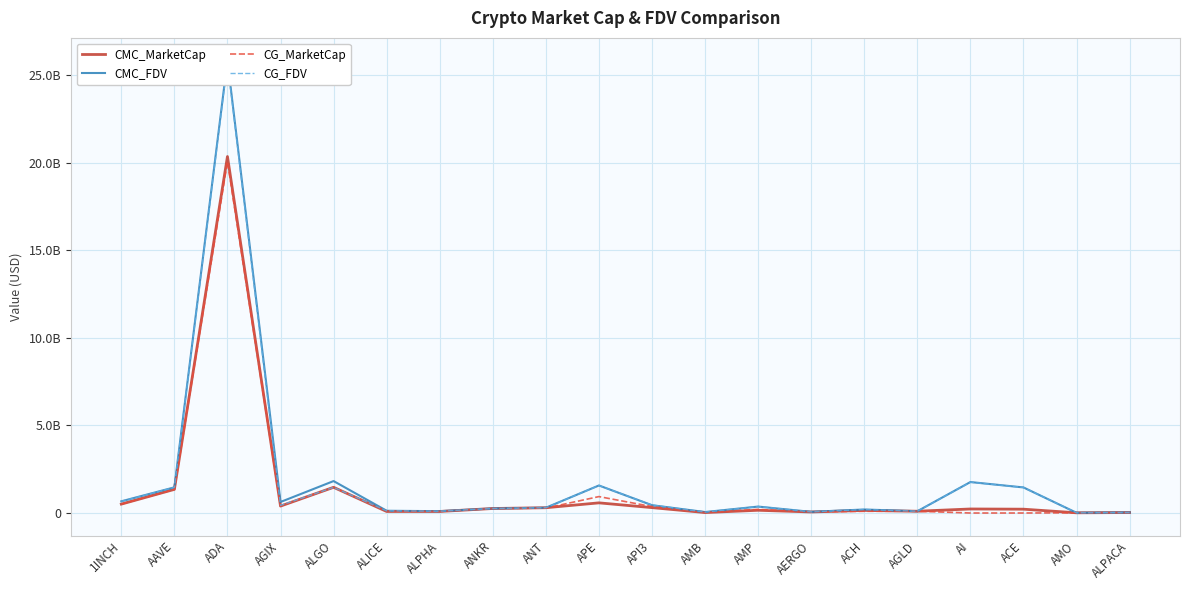

At which category does CG_FDV reach its first local valley?

AGIX